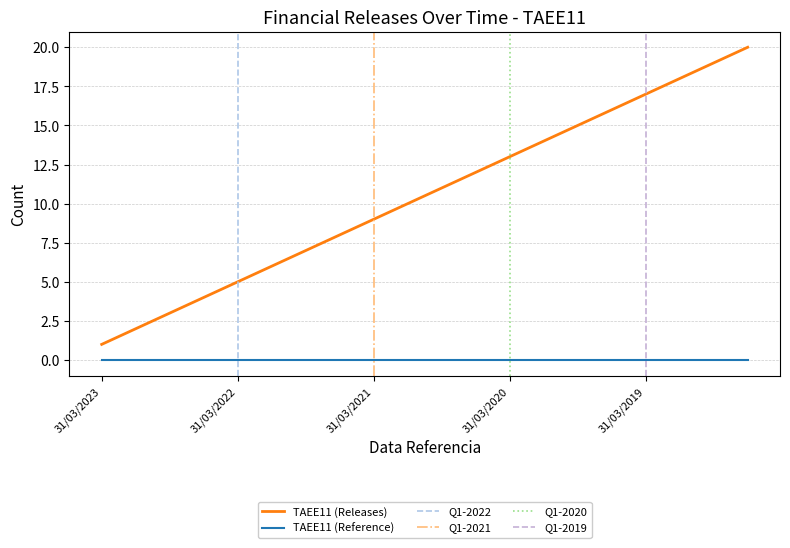

Rank the categories by value from highest to lowest.

30/06/2018, 30/09/2018, 31/12/2018, 31/03/2019, 30/06/2019, 30/09/2019, 31/12/2019, 31/03/2020, 30/06/2020, 30/09/2020, 31/12/2020, 31/03/2021, 30/06/2021, 30/09/2021, 31/12/2021, 31/03/2022, 30/06/2022, 30/09/2022, 31/12/2022, 31/03/2023